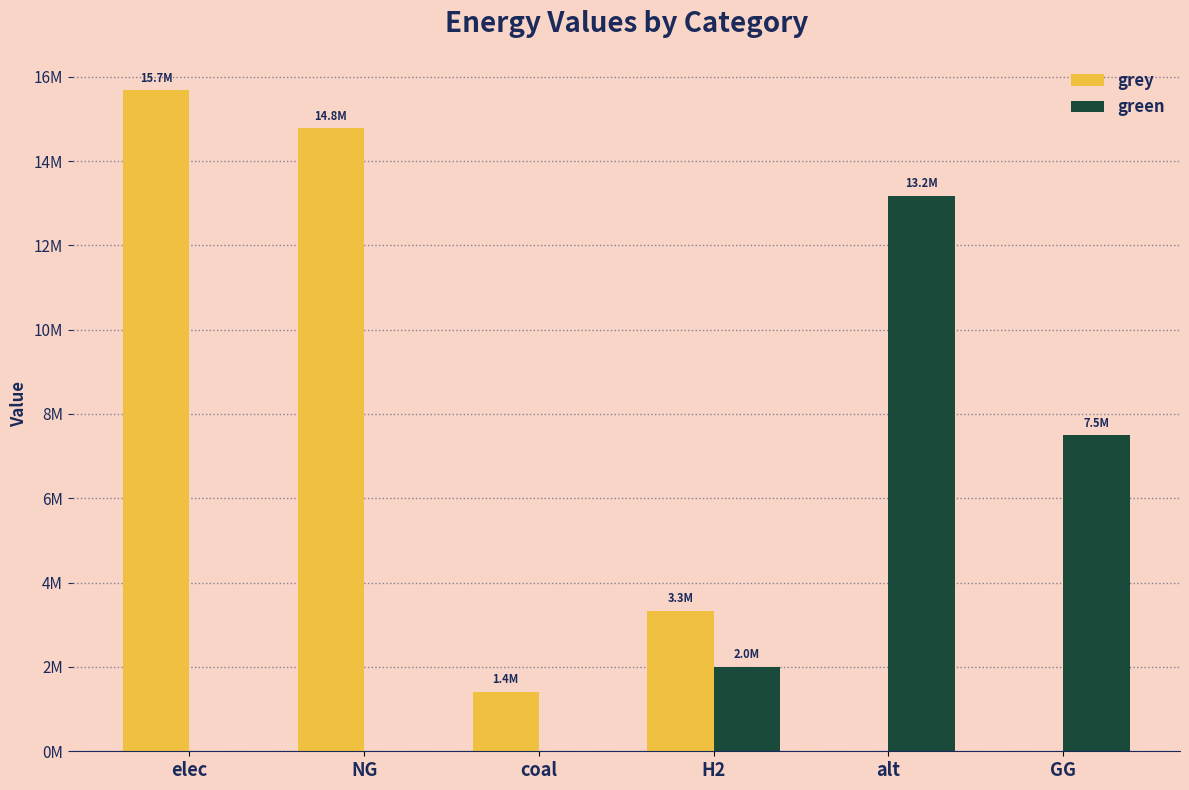

What are all the series names shown in the legend?

grey, green